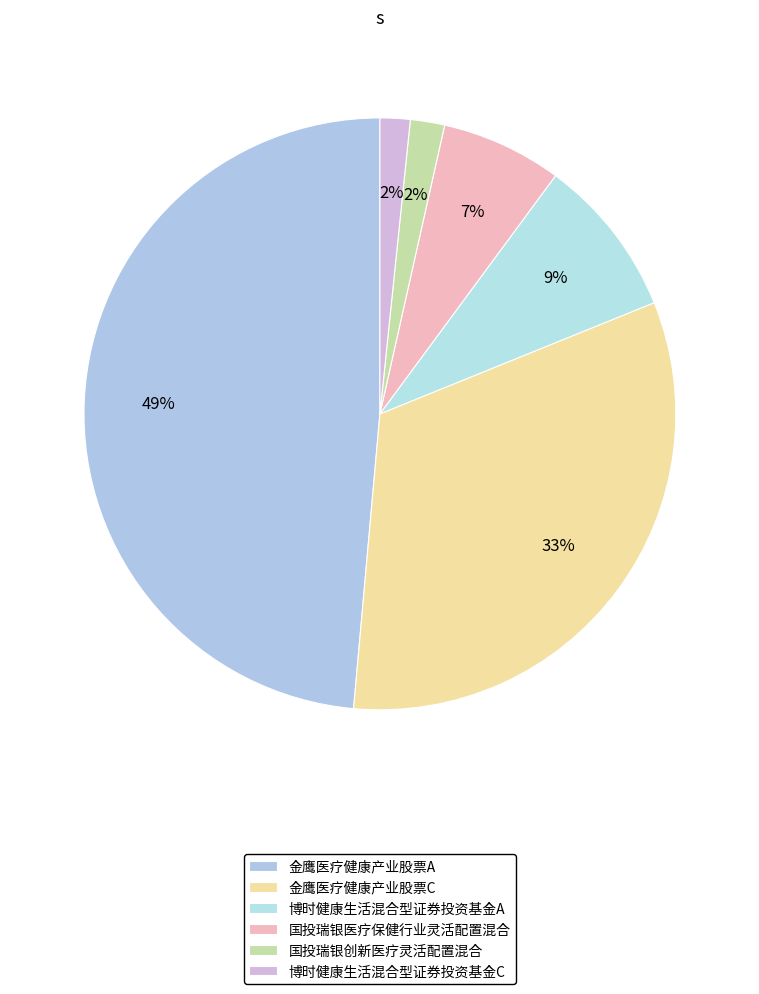

How many slices are in this pie chart?

6